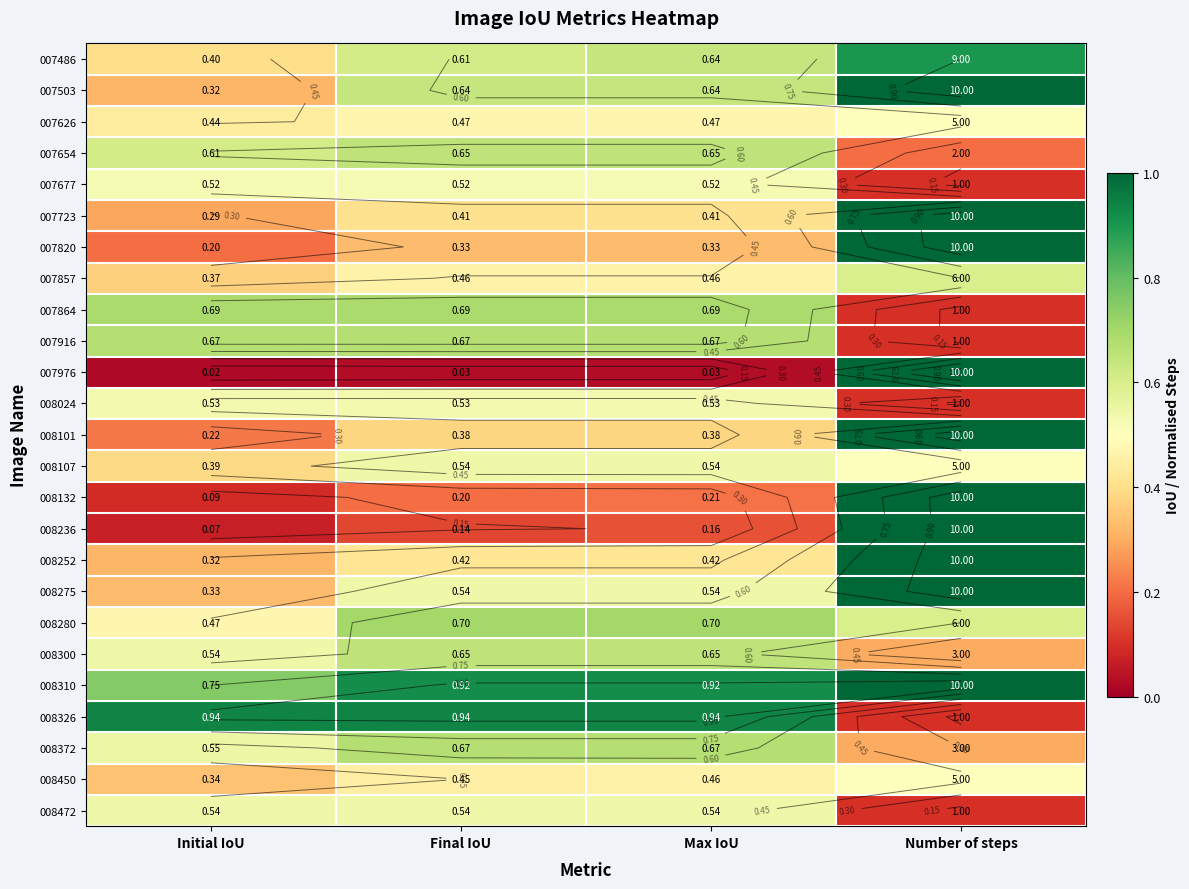

What is the total value across all series at Final IoU?

13.1